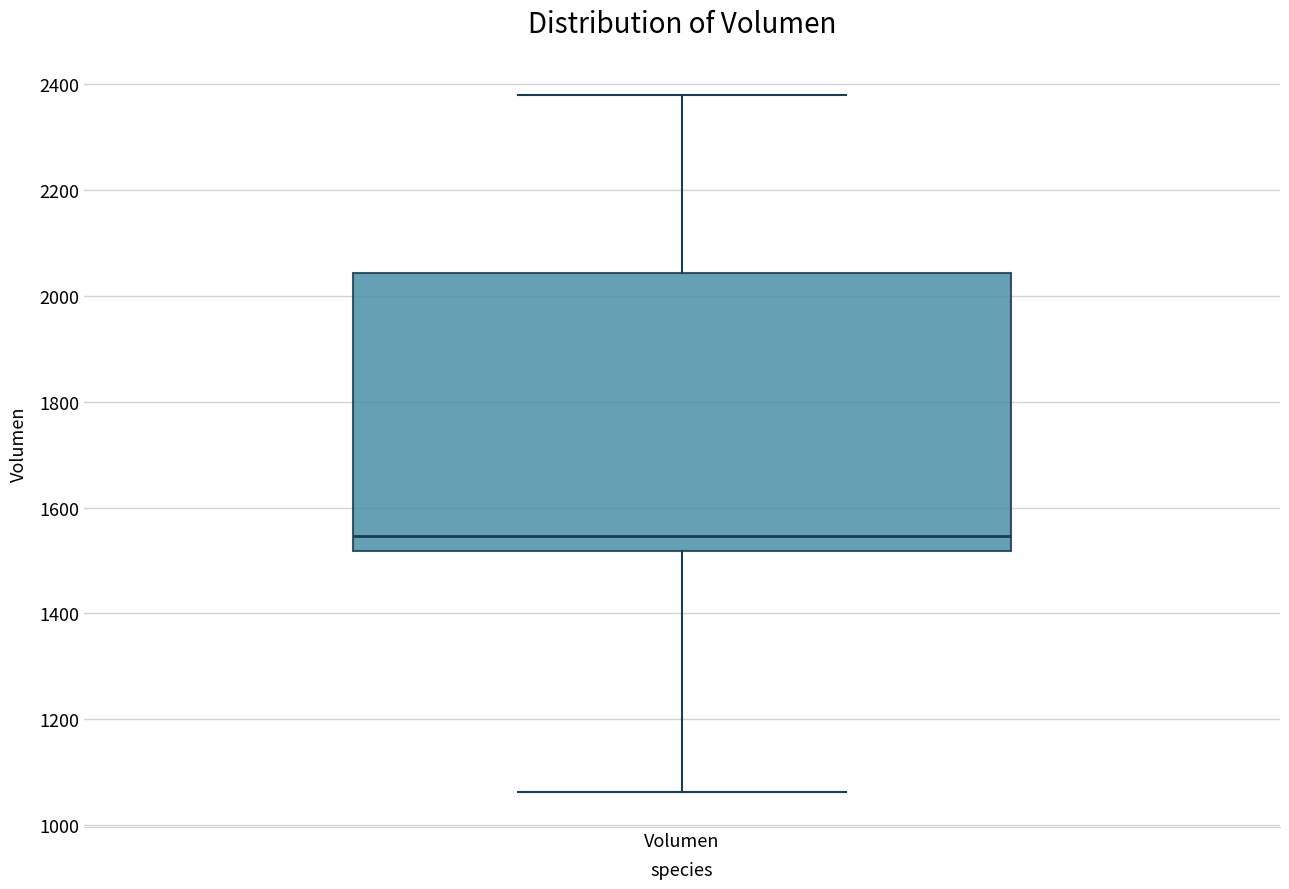

Where is the upper edge of the box for Volumen on the y-axis? The values are not printed on the chart, so give them approximately, as read against the axis.

2040